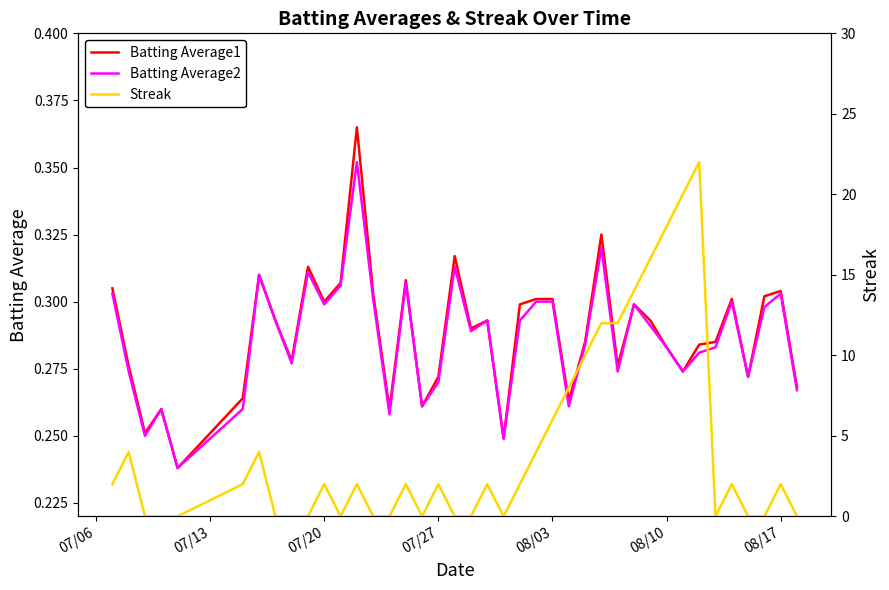

What is the lowest value of the Batting Average2 series?

0.2